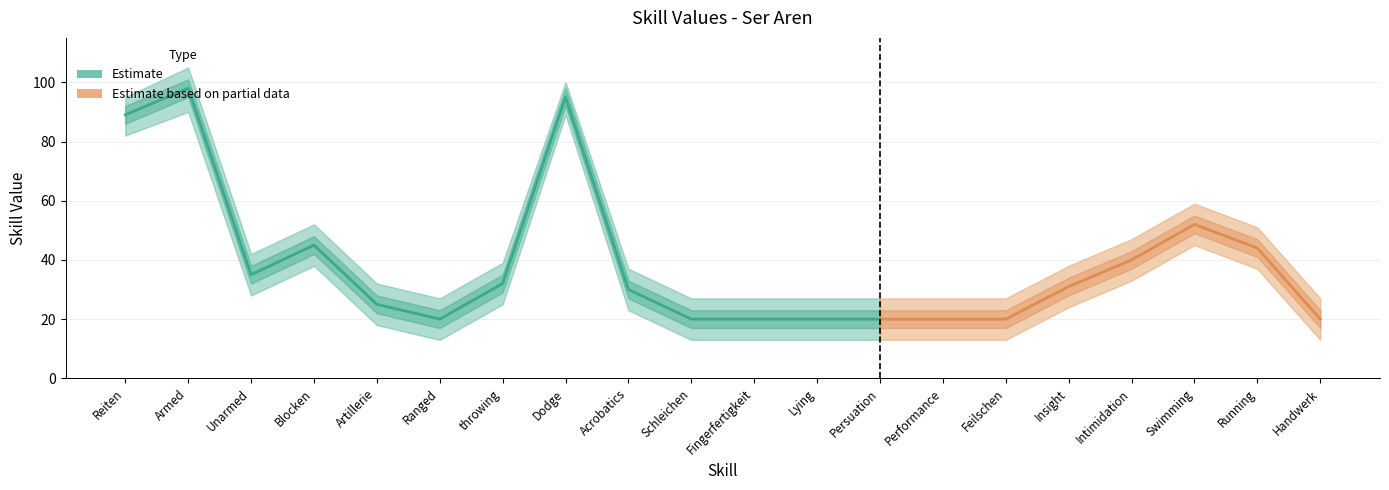

How many lines are shown in the chart?

3